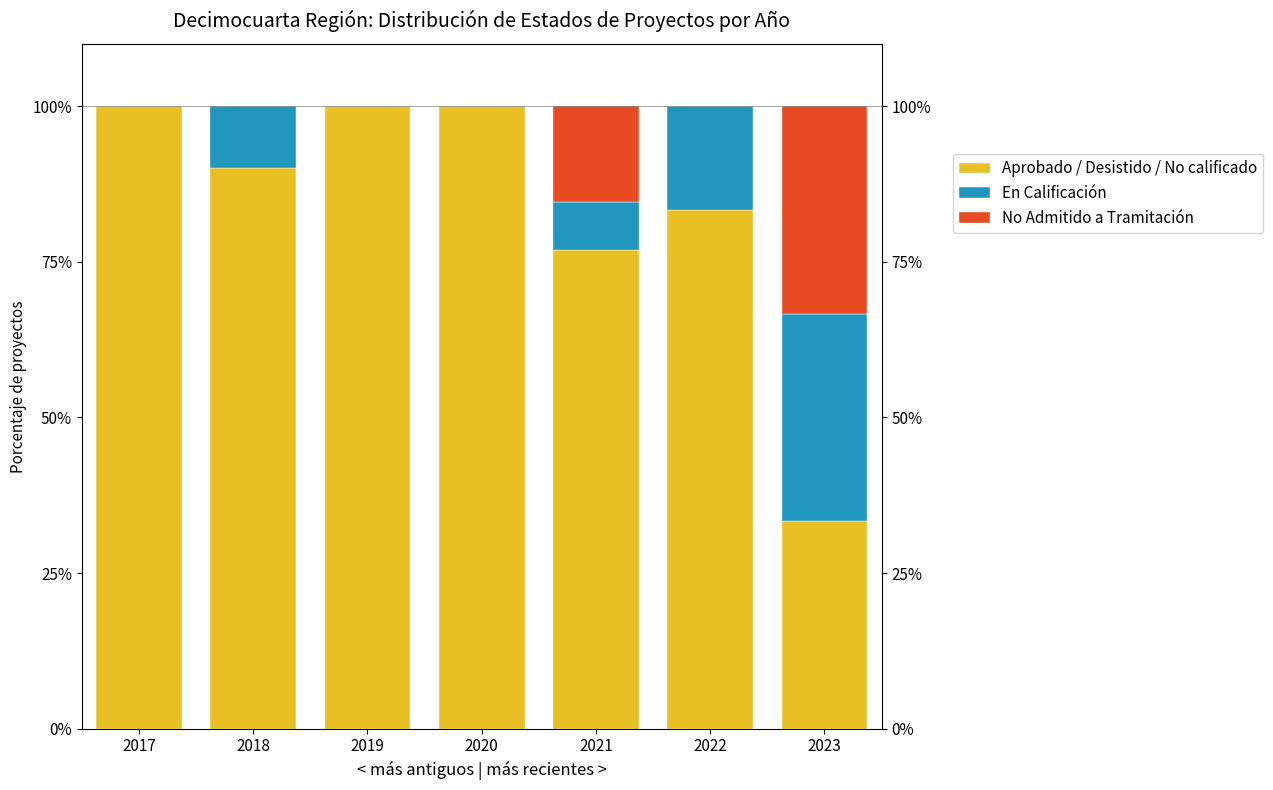

What is the greatest value displayed?

100.0